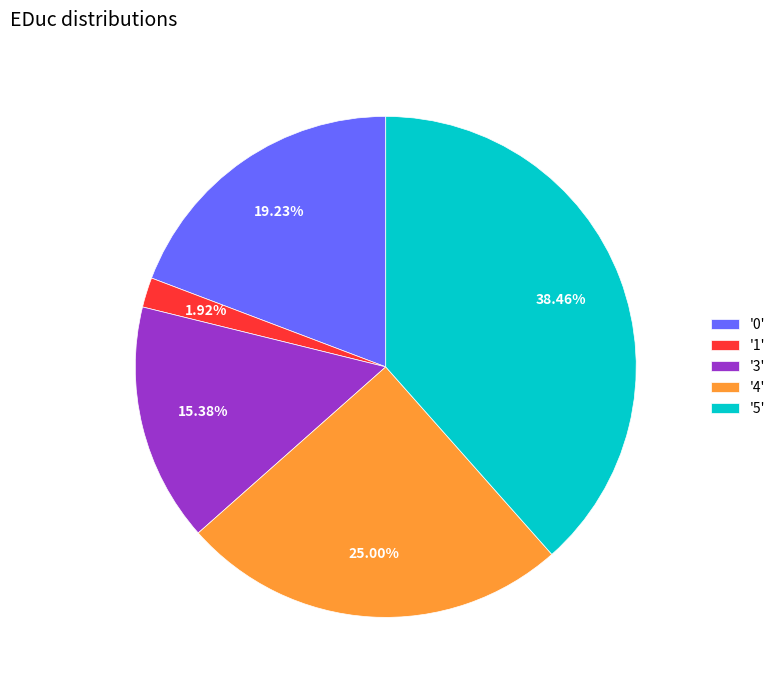

Is there a majority slice in this chart?

No